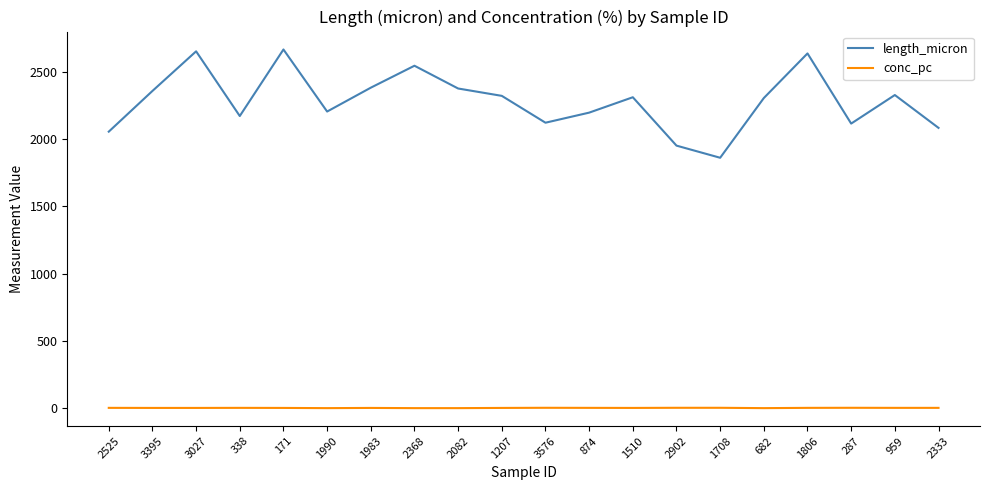

Is the value of conc_pc at 3395 greater than the value of length_micron at 3027?

No